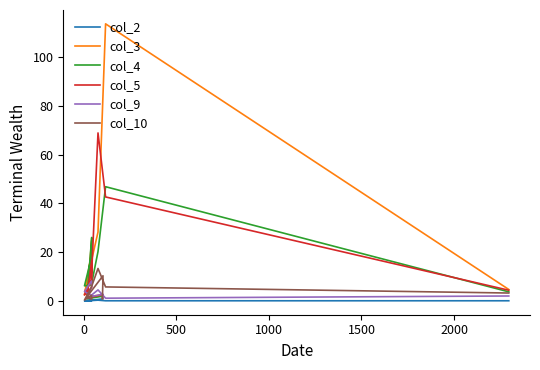

Which series ends up on top after the final intersection of col_4 and col_10?

col_4